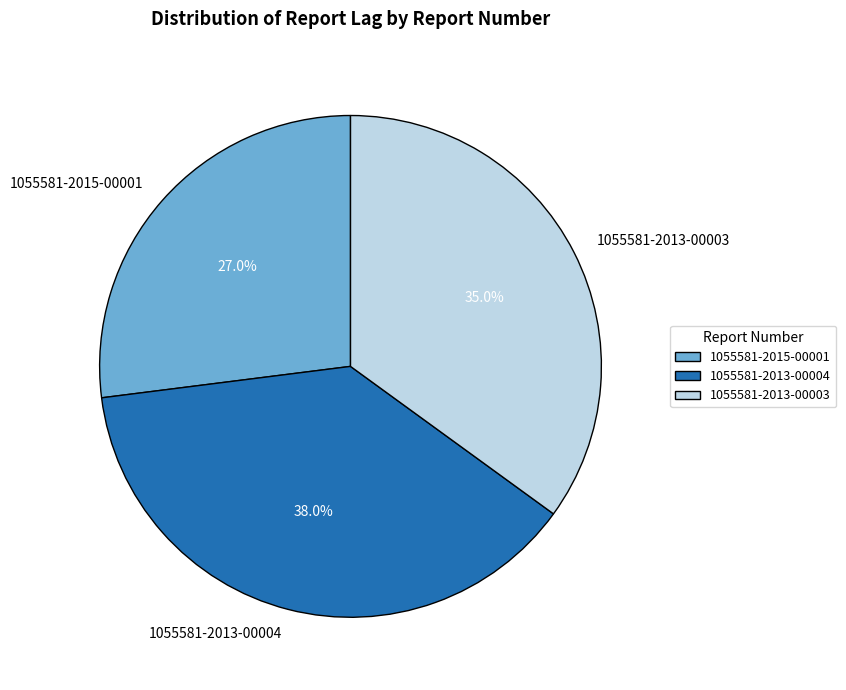

True or false: 1055581-2015-00001 accounts for 14% of the total.

False